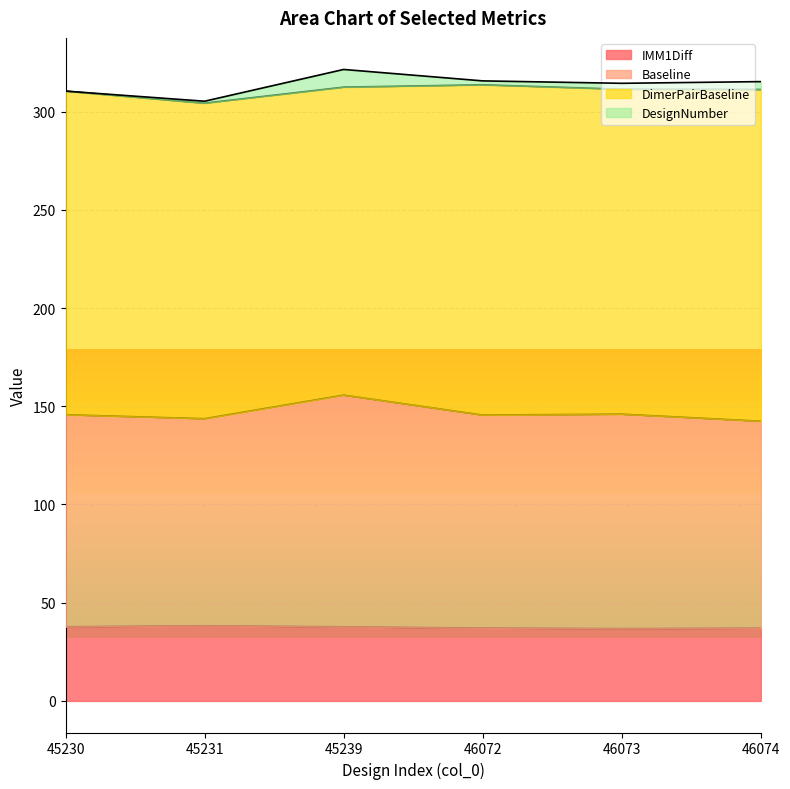

How many lines are shown in the chart?

4